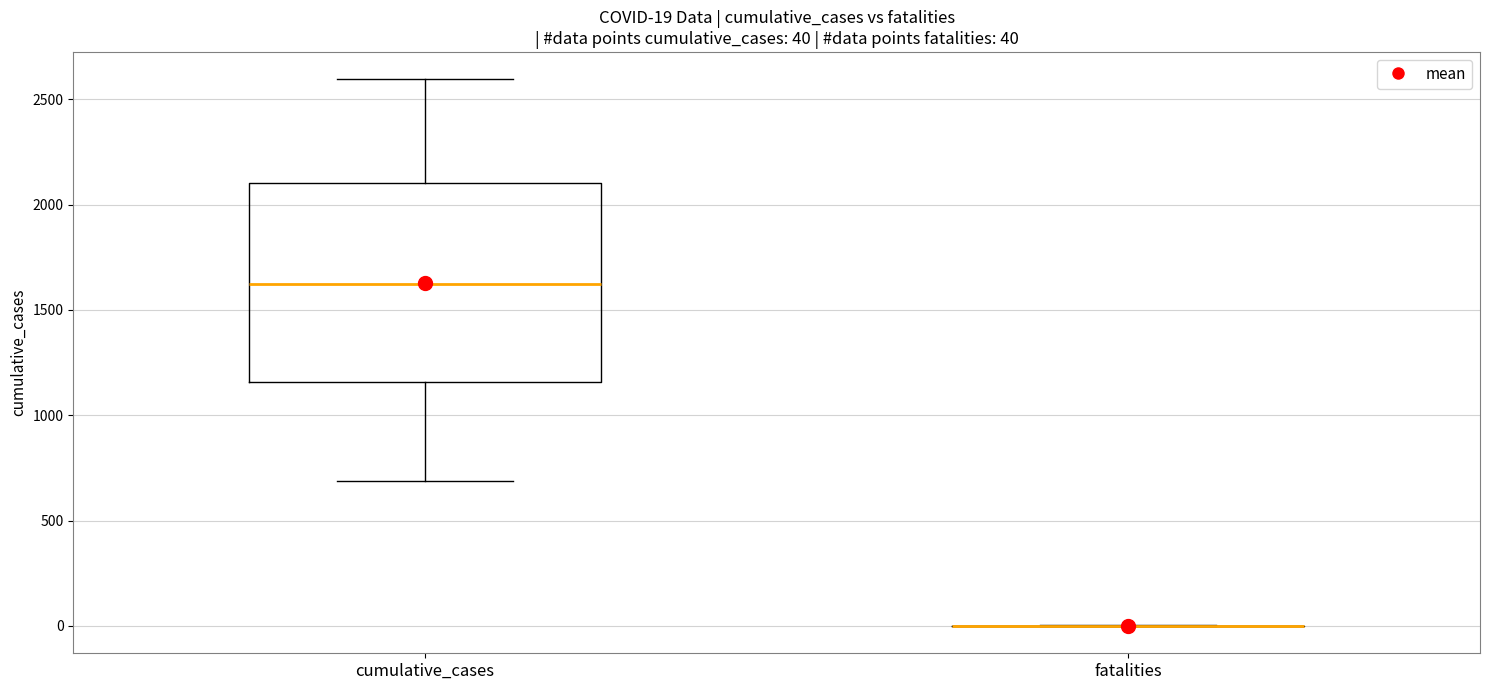

Comparing the boxes themselves (not the whiskers), which one is the tallest?

cumulative_cases